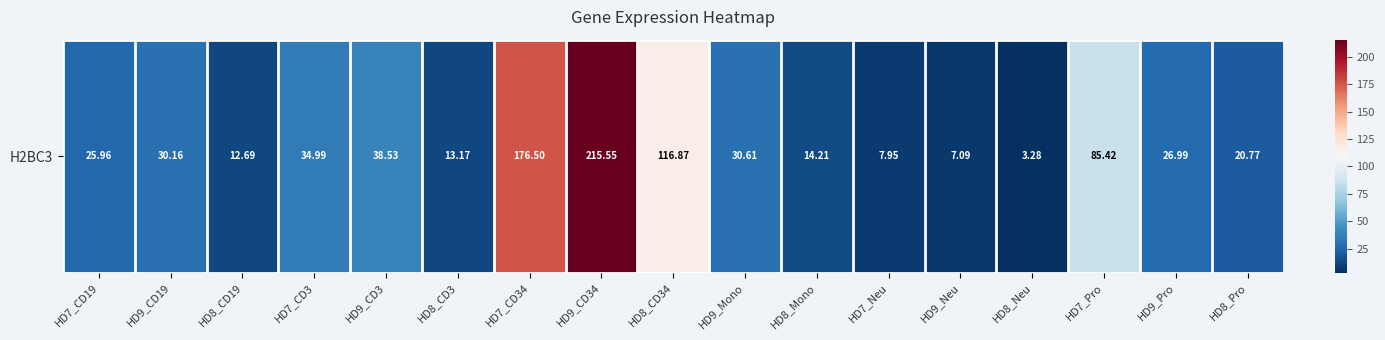

Rank the categories by value from highest to lowest.

HD9_CD34, HD7_CD34, HD8_CD34, HD7_Pro, HD9_CD3, HD7_CD3, HD9_Mono, HD9_CD19, HD9_Pro, HD7_CD19, HD8_Pro, HD8_Mono, HD8_CD3, HD8_CD19, HD7_Neu, HD9_Neu, HD8_Neu